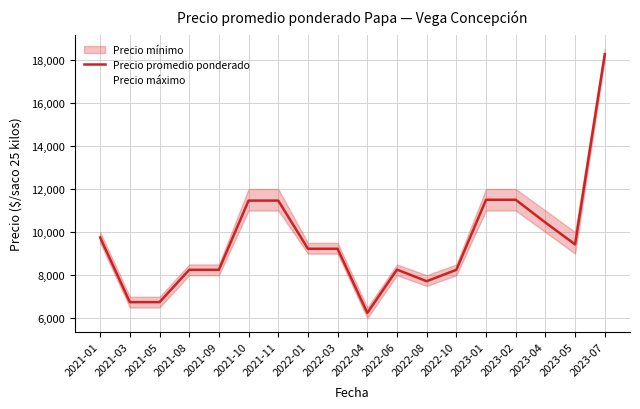

How many data points in Precio máximo are above 9500?

8